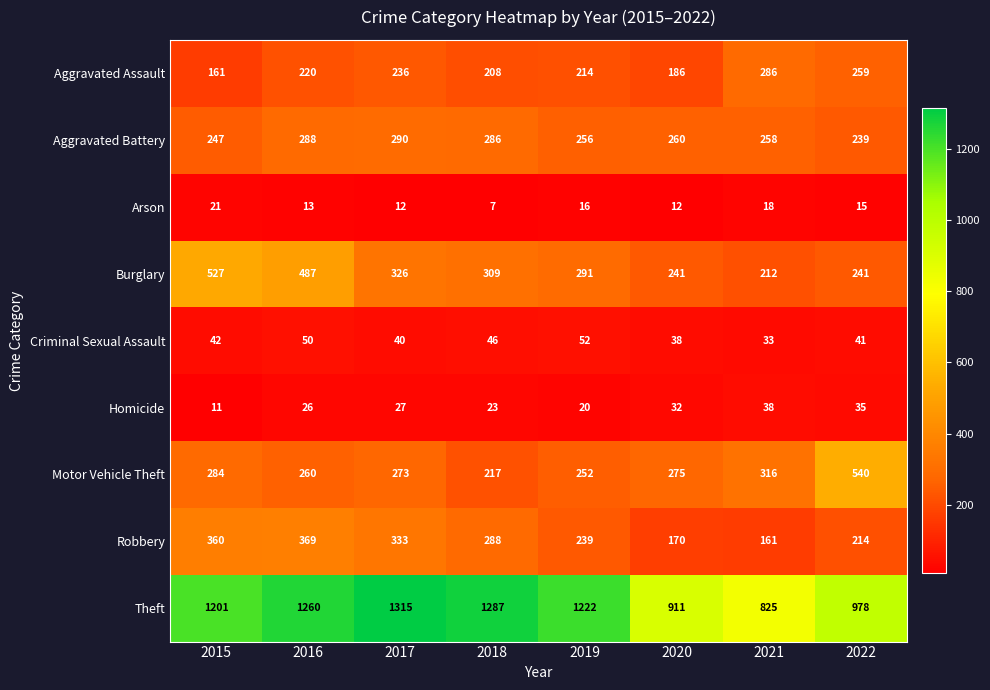

The Criminal Sexual Assault series shows 33 at 2021. True or false?

True